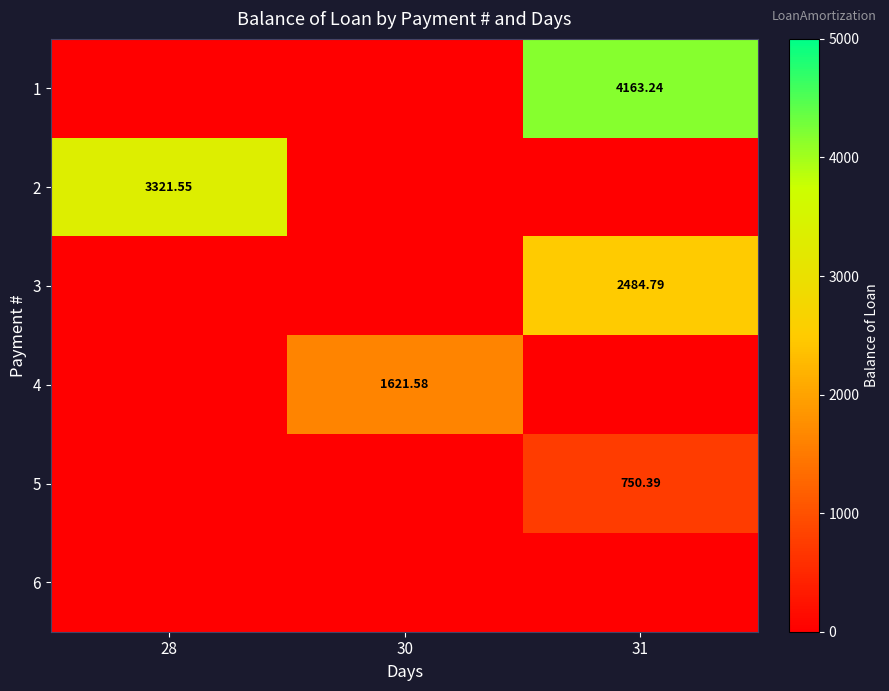

What is the average value of the 5 series?

250.1